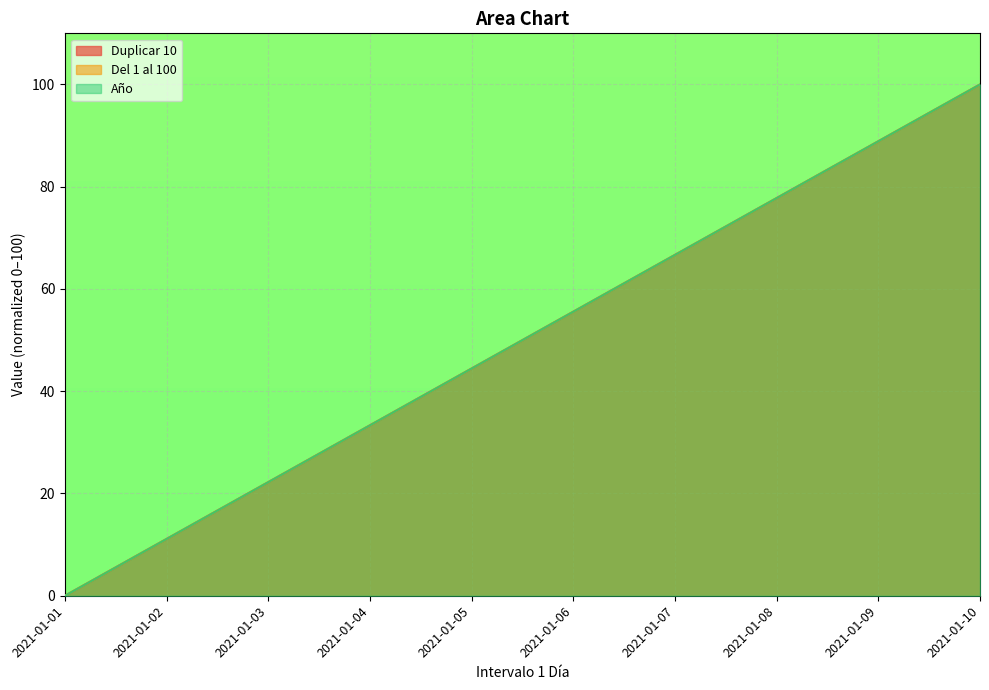

What is the value of the Duplicar 10 point at the 3rd from the left?

22.2